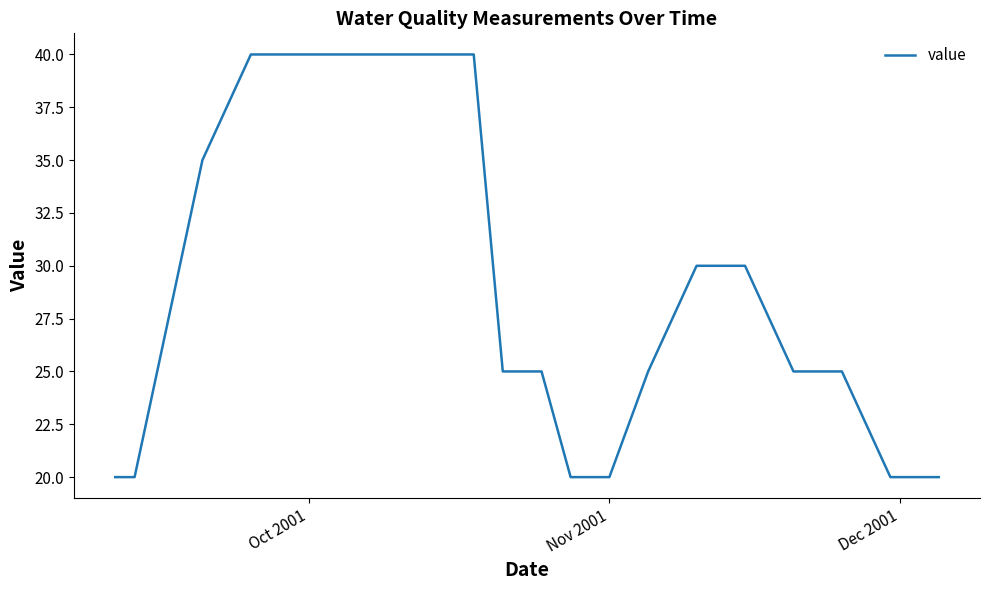

What is the difference between the maximum and minimum values?

20